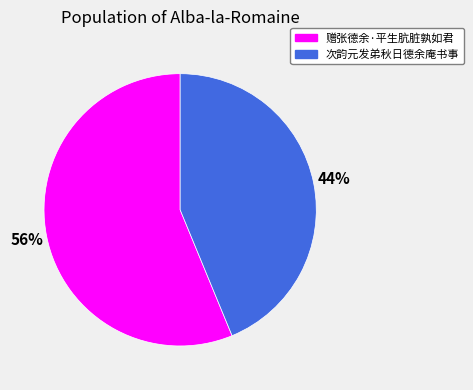

Do 次韵元发弟秋日德余庵书事 and 赠张德余·平生肮脏孰如君 together represent more than half of the pie?

Yes